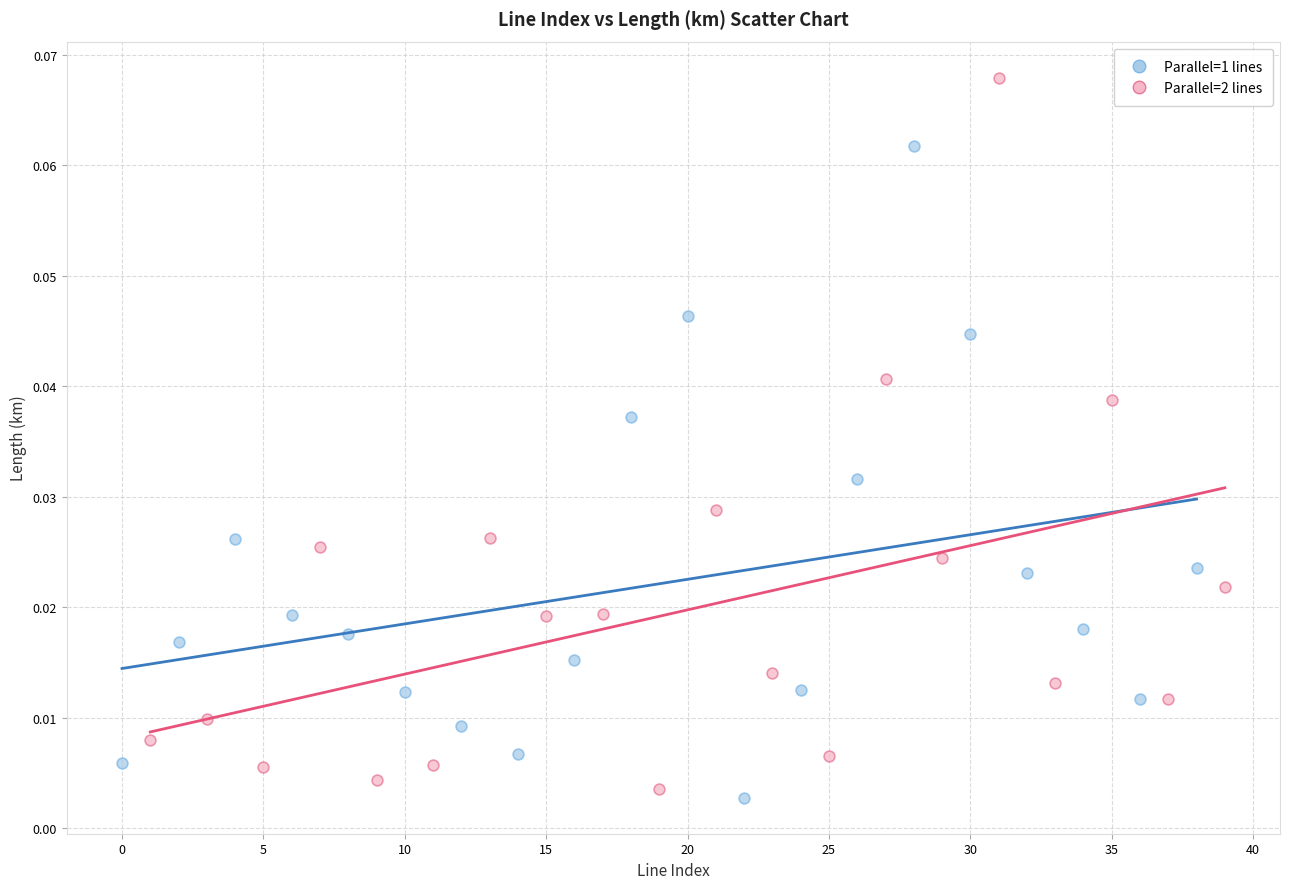

Which series reaches the minimum Y coordinate?

Parallel=1 lines